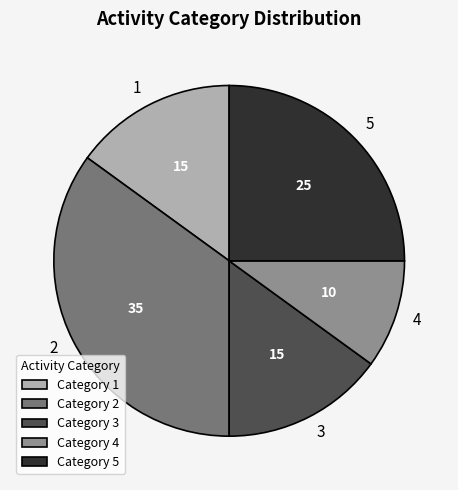

Combined, do 1 and 5 account for over 50%?

No